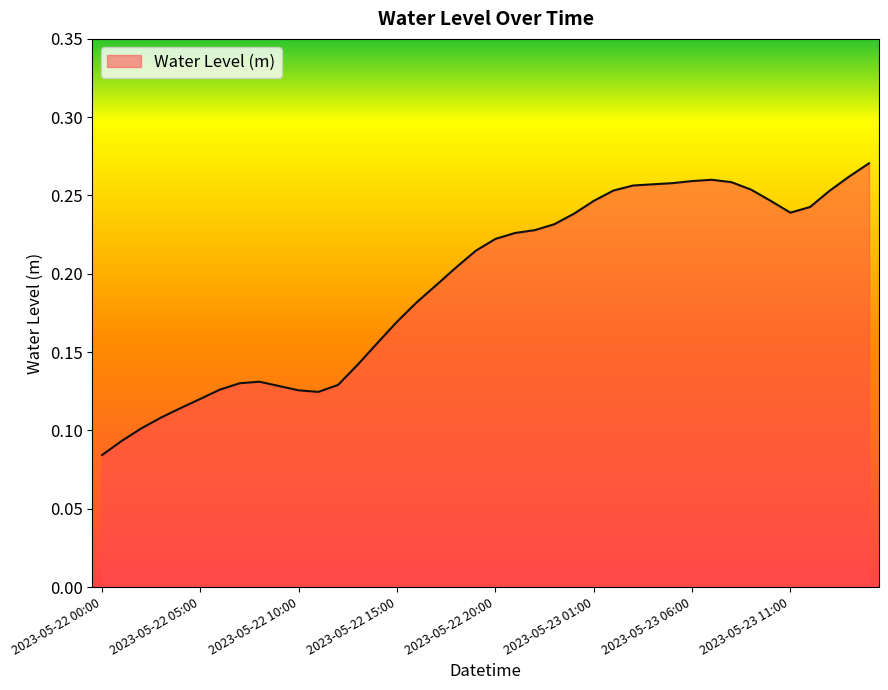

Count the values in the range 0 to 1.

40